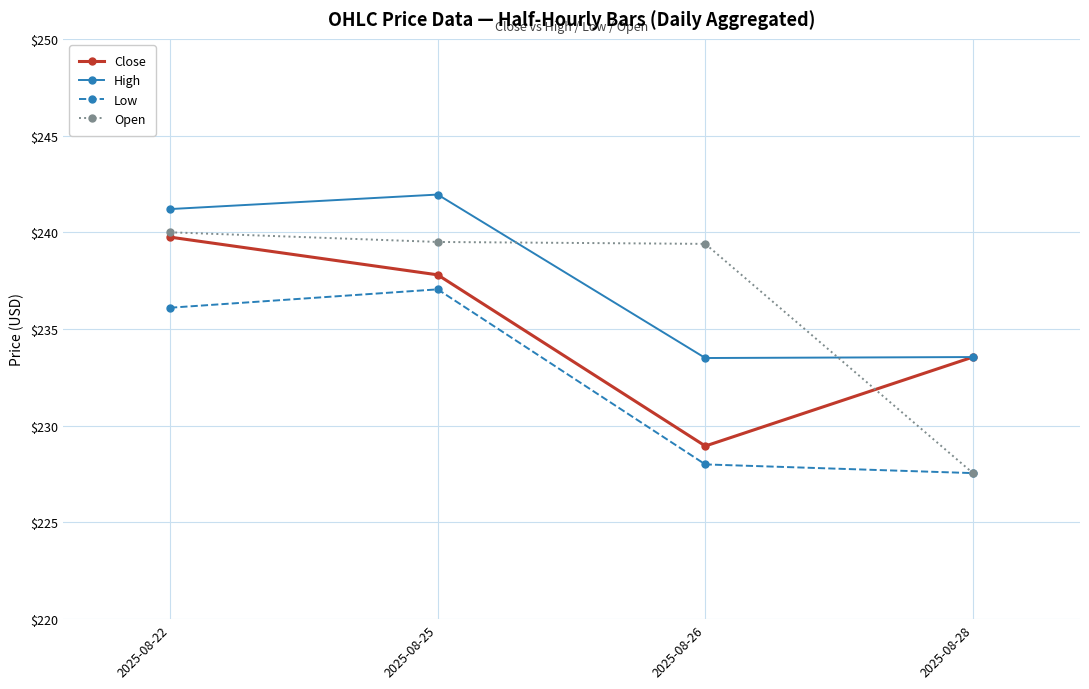

At how many categories does at least one series exceed 227?

4